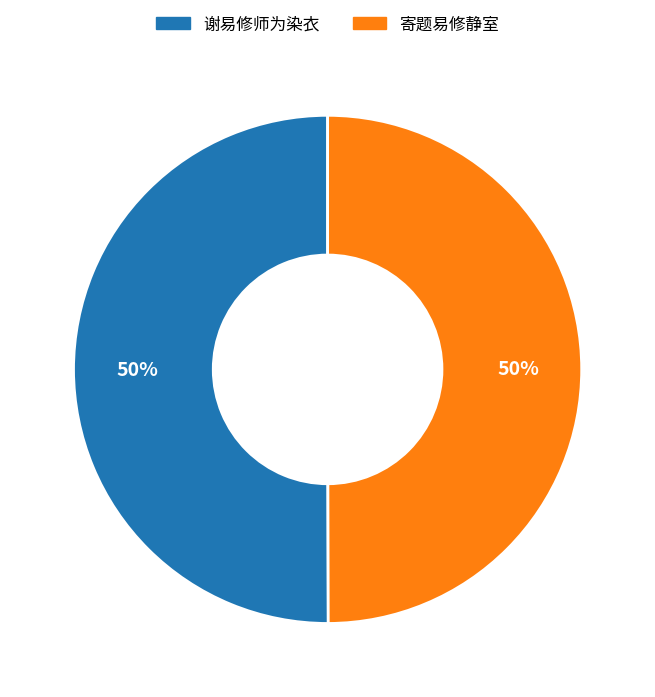

Combined, do 谢易修师为染衣 and 寄题易修静室 account for over 50%?

Yes